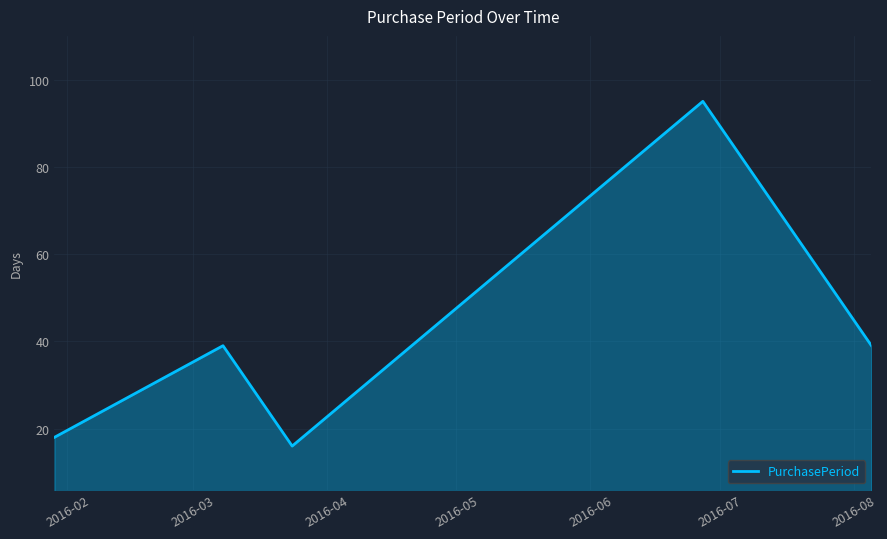

How many interior local valleys (lower than both neighbors) does the data have?

1